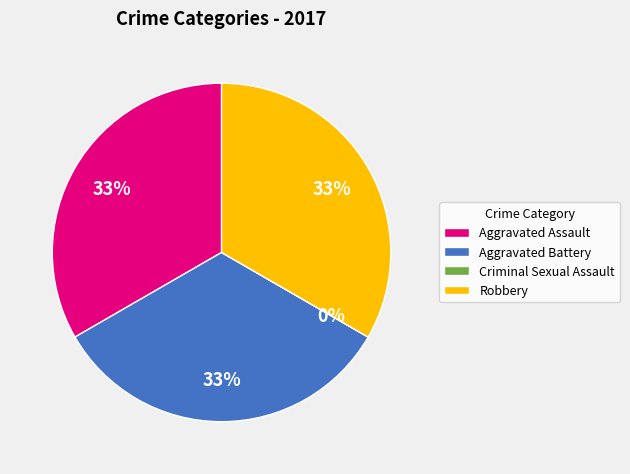

To the nearest percent, what is the combined percentage of Aggravated Battery and Criminal Sexual Assault?

33%